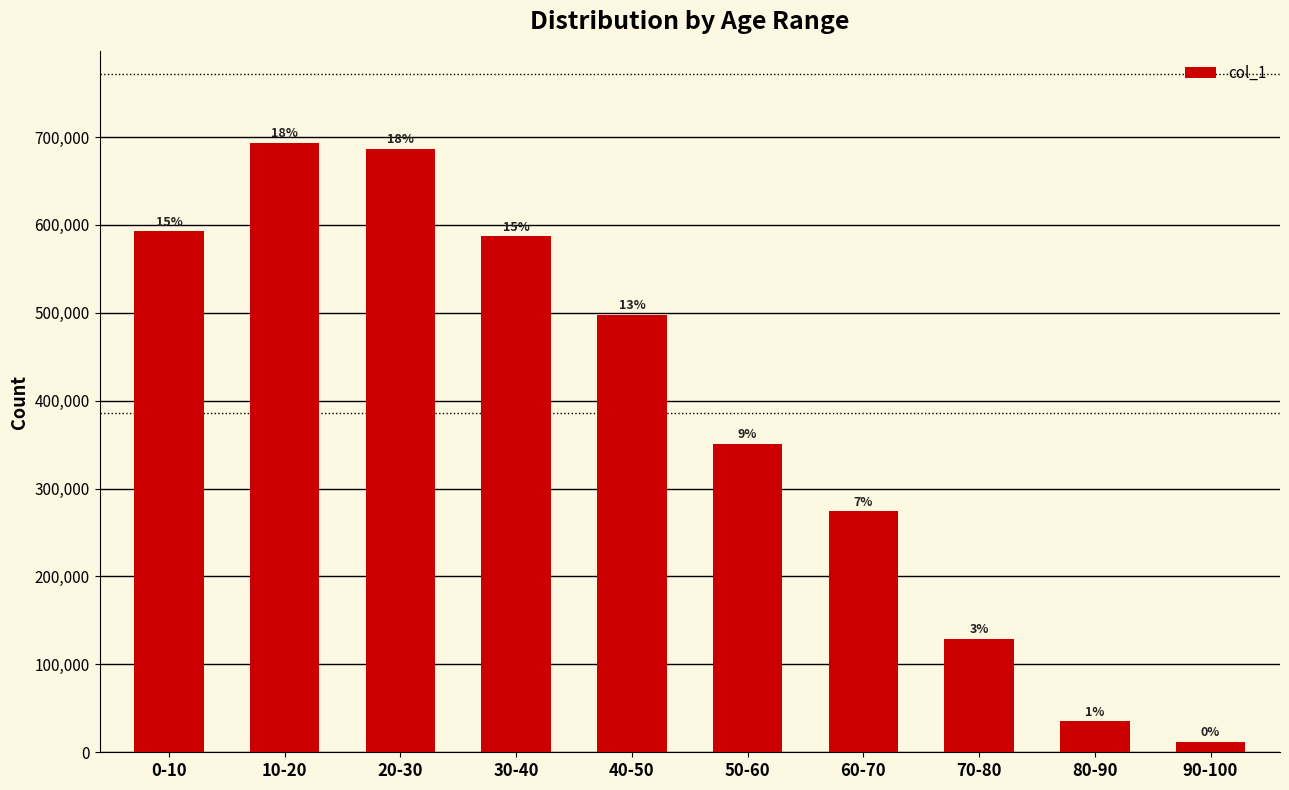

Where does the data first go above 498009?

0-10